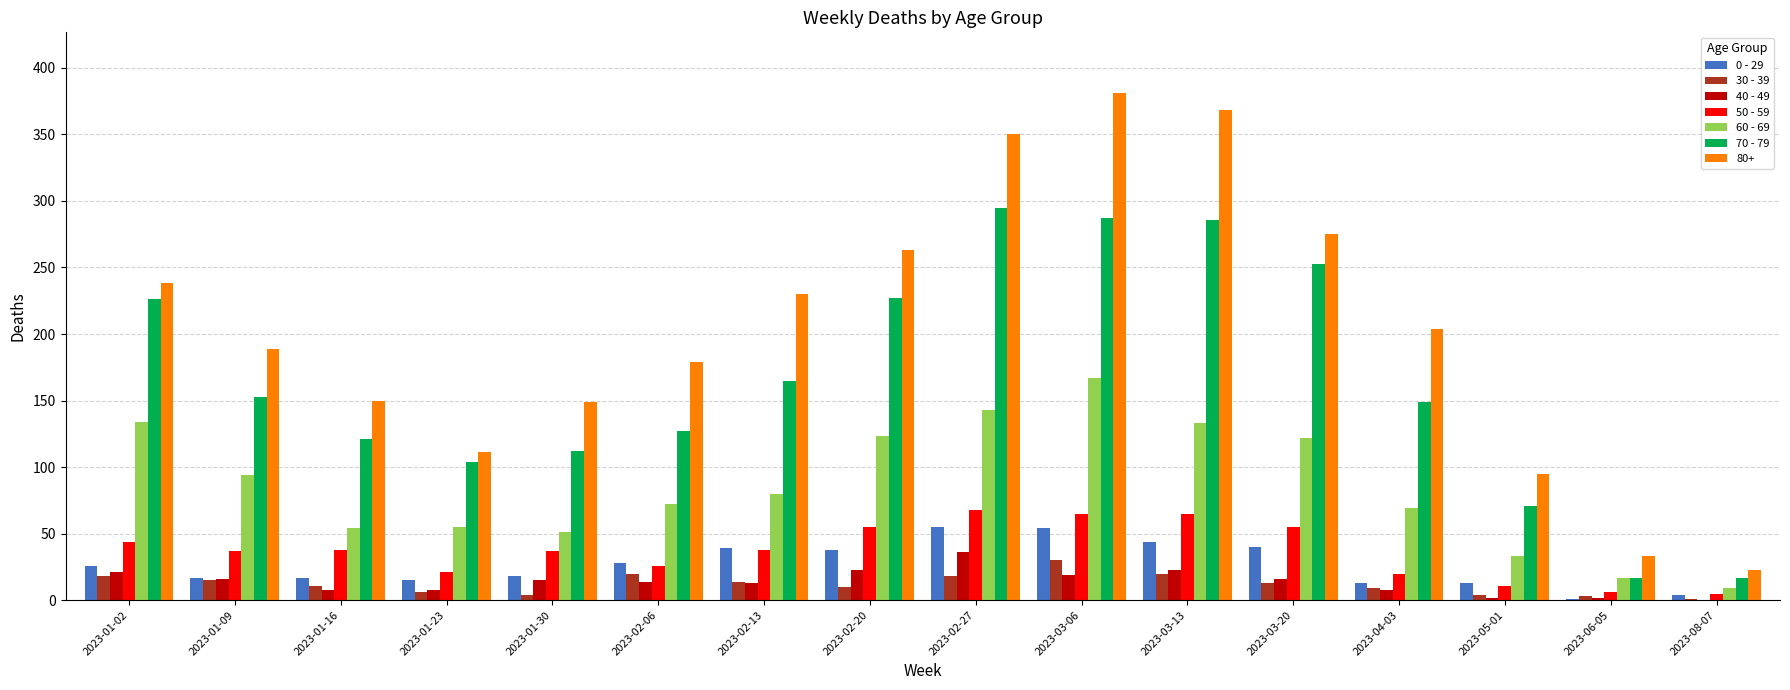

What is the greatest value displayed?

381